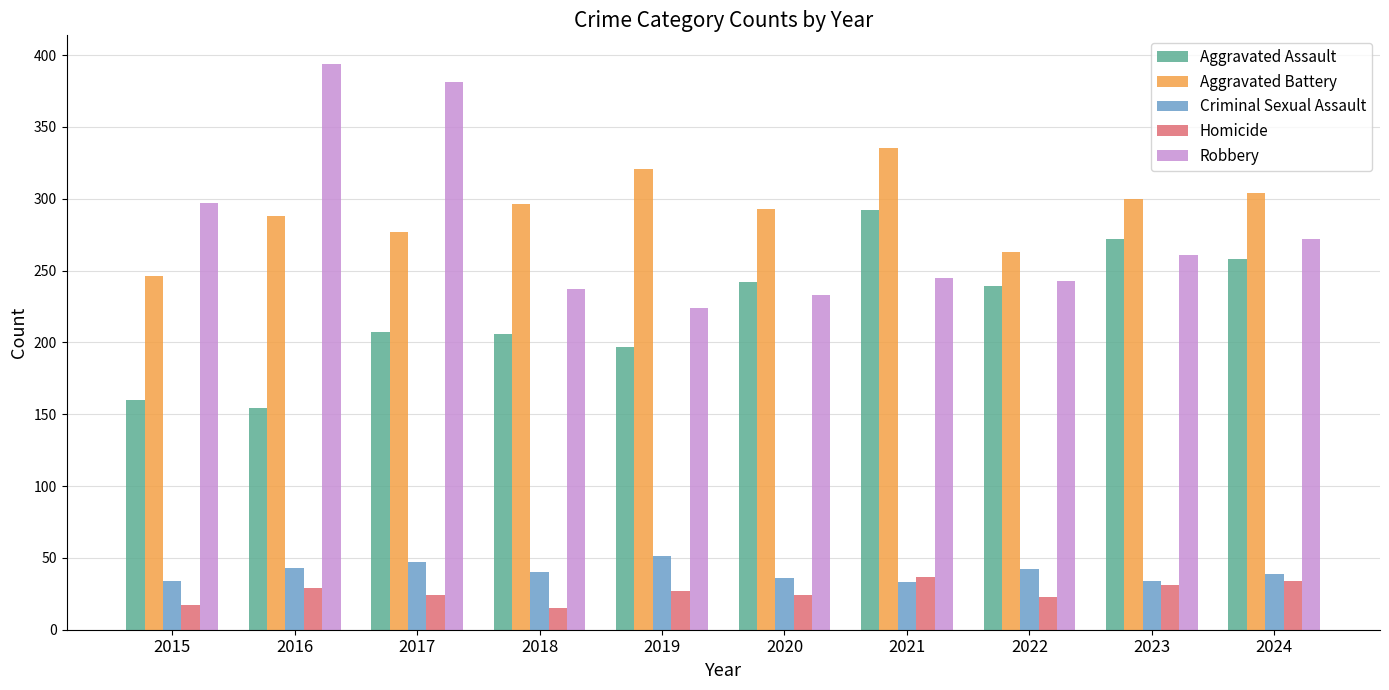

What is the difference between the highest and lowest values at 2023?

269